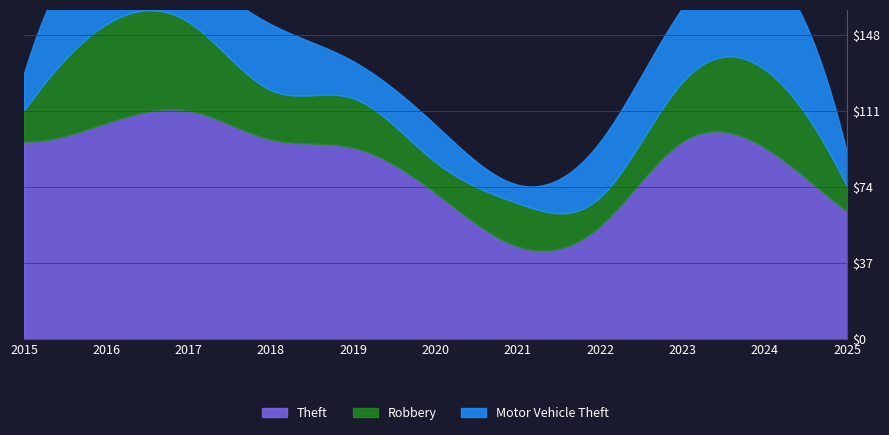

At how many categories does at least one series exceed 109?

1